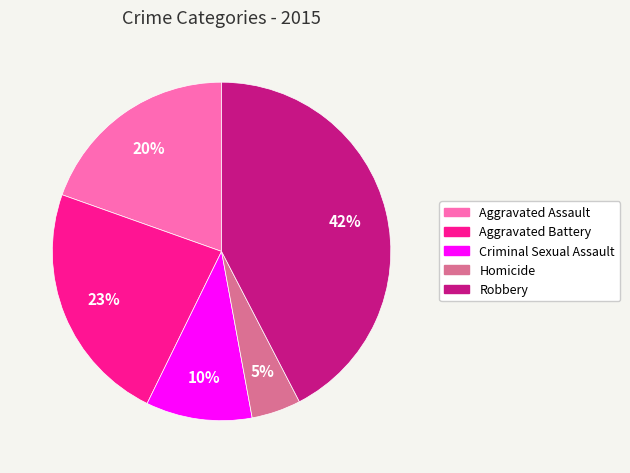

Which category has the biggest portion of the pie?

Robbery